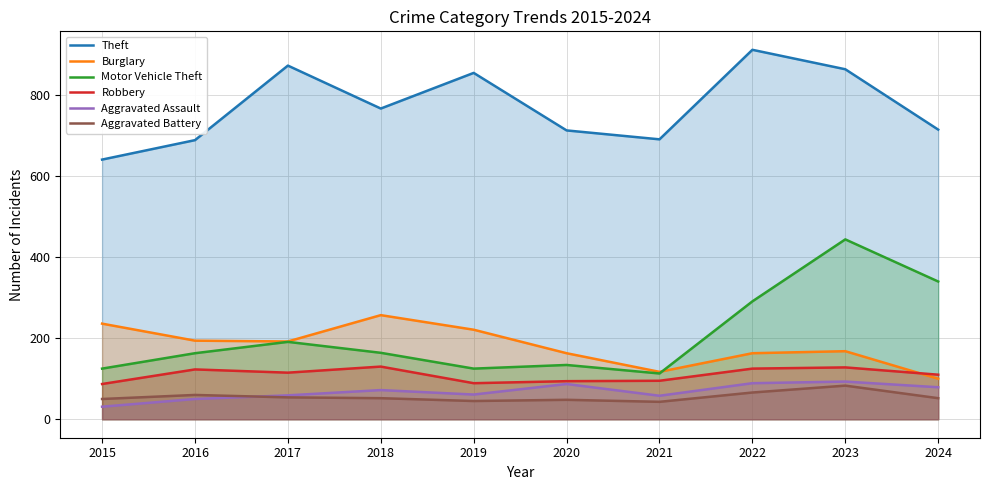

What is the maximum value for Robbery?

130